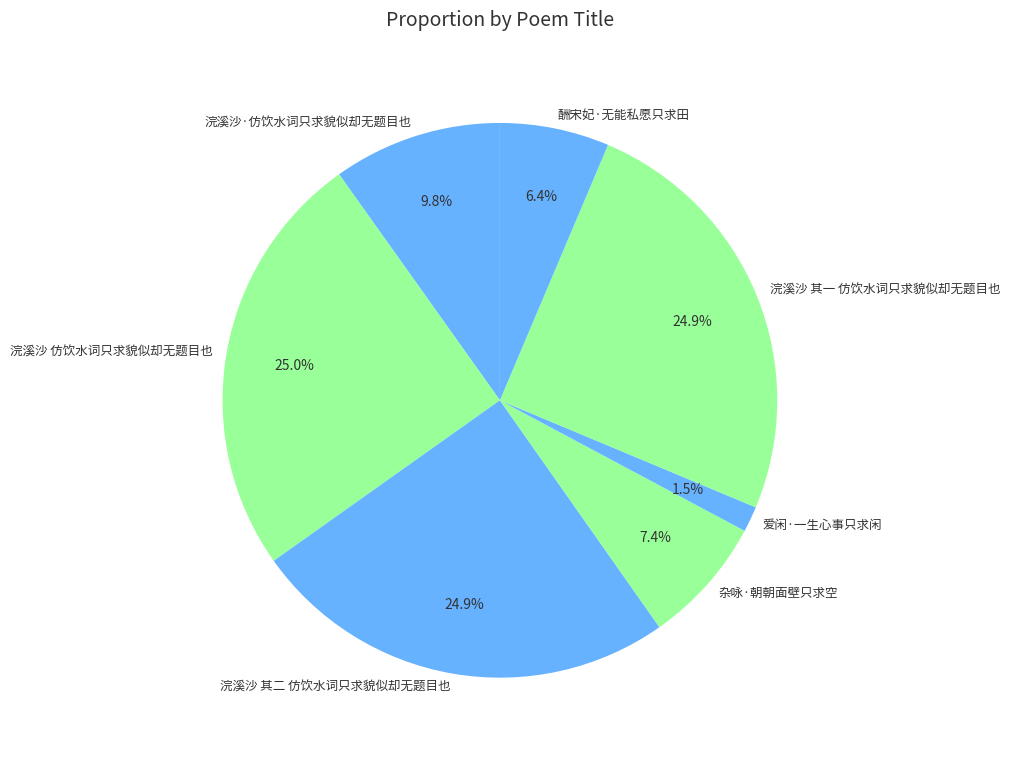

True or false: 浣溪沙 仿饮水词只求貌似却无题目也 accounts for 25% of the total.

True